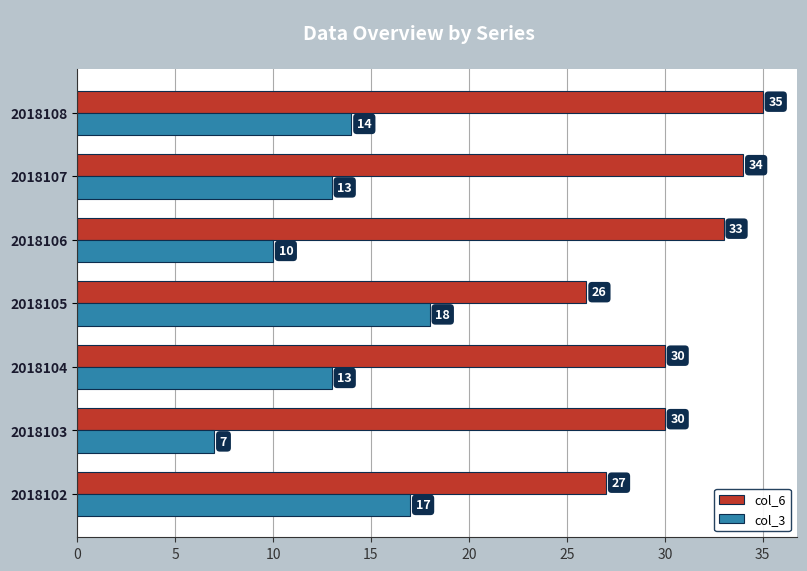

Is it true that col_6 equals 30 at 2018103?

True